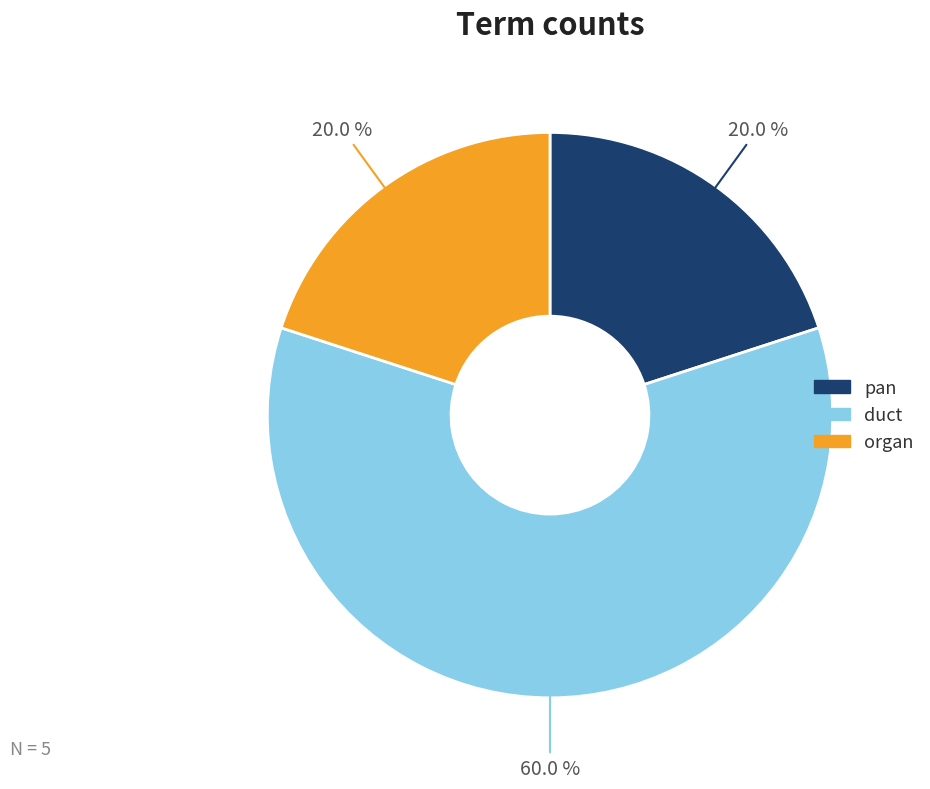

Approximately how many times larger is the value at pan compared to organ?

1.0